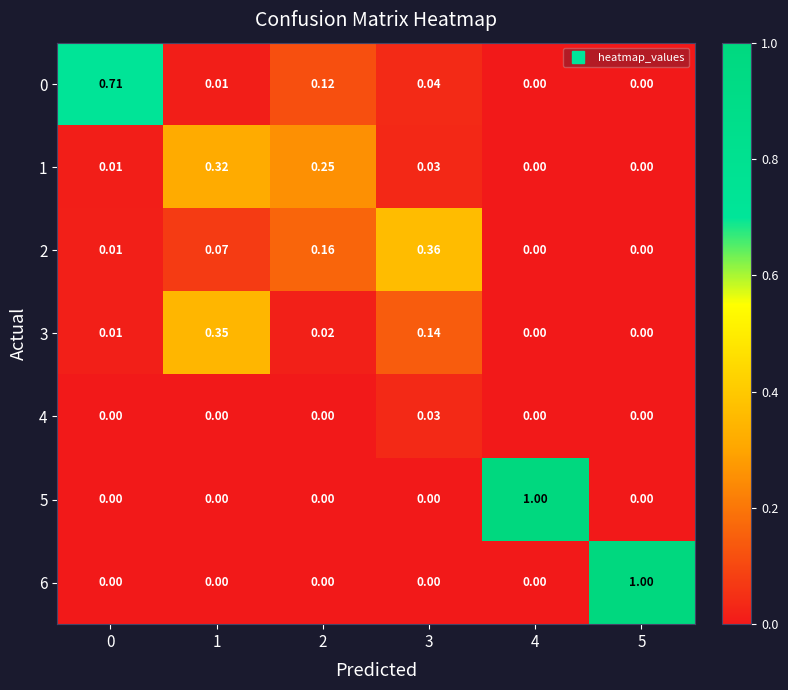

Which has a higher value, 3 or 4?

3